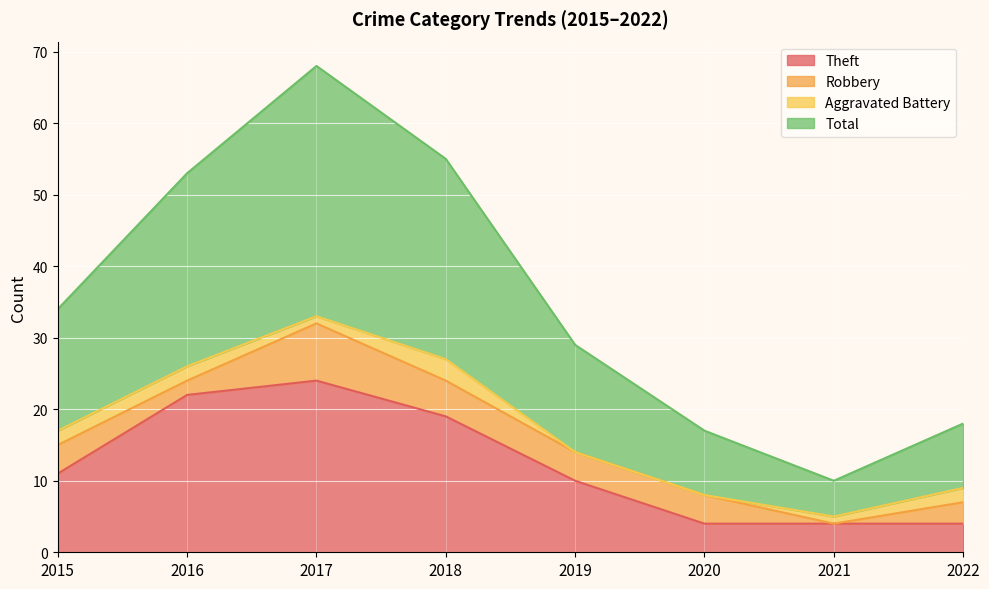

What is the average value of the Theft series?

12